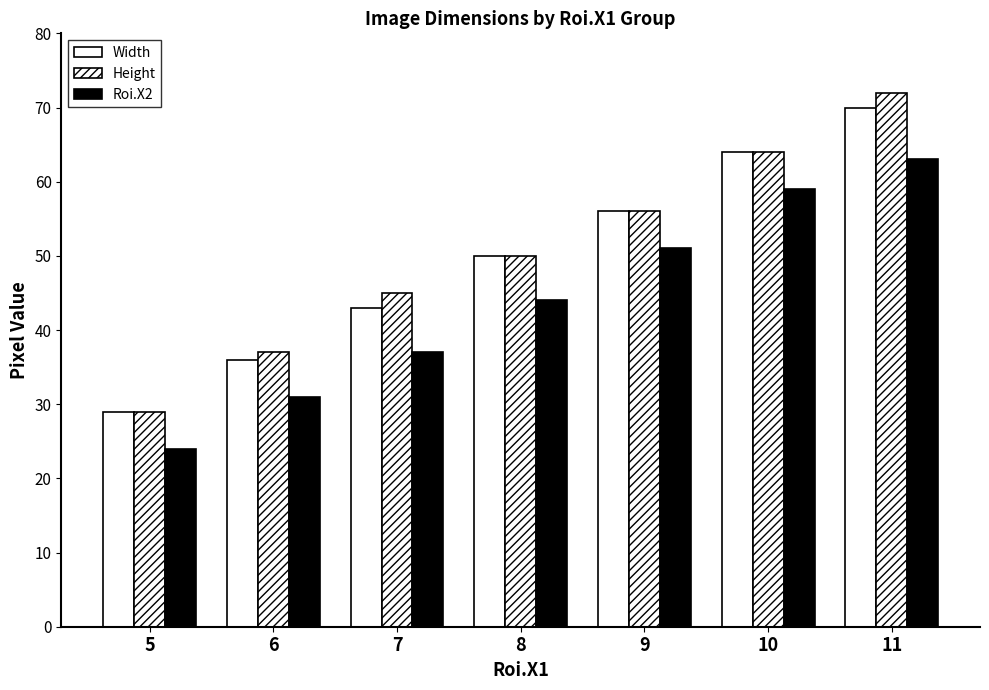

Reading left to right, what are all the values shown in this chart?

Width: 29	36	43	50	56	64	70
Height: 29	37	45	50	56	64	72
Roi.X2: 24	31	37	44	51	59	63